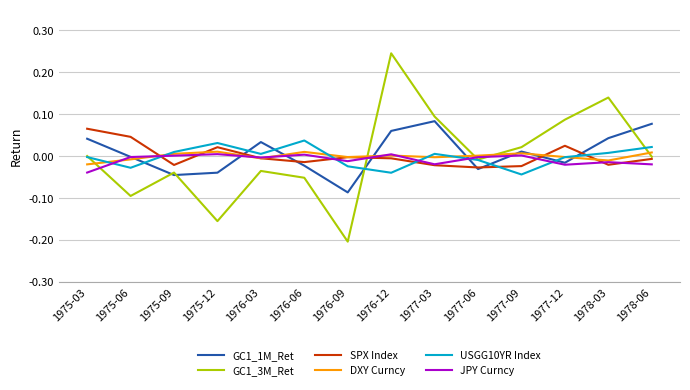

What are all the series names shown in the legend?

GC1_1M_Ret, GC1_3M_Ret, SPX Index, DXY Curncy, USGG10YR Index, JPY Curncy